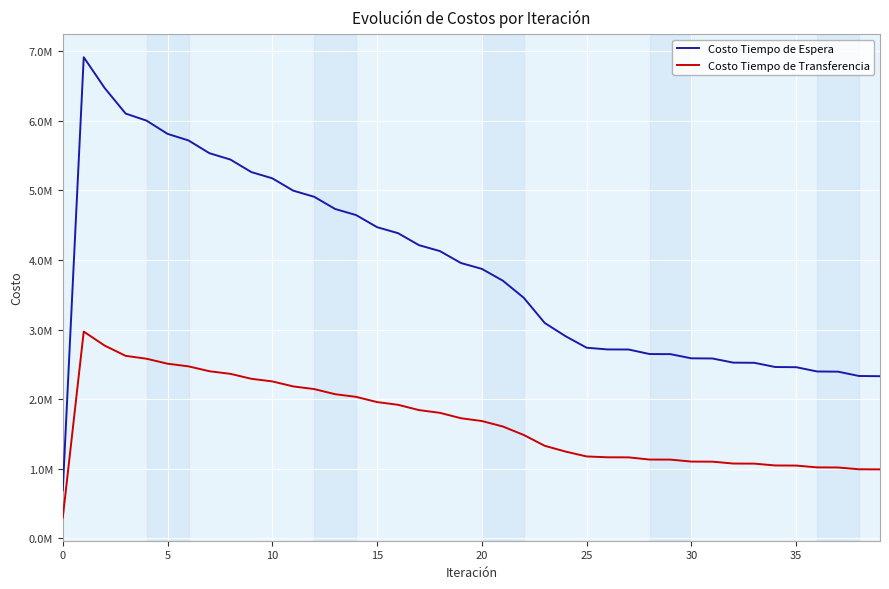

Which series has the largest total across all categories?

Costo Tiempo de Espera